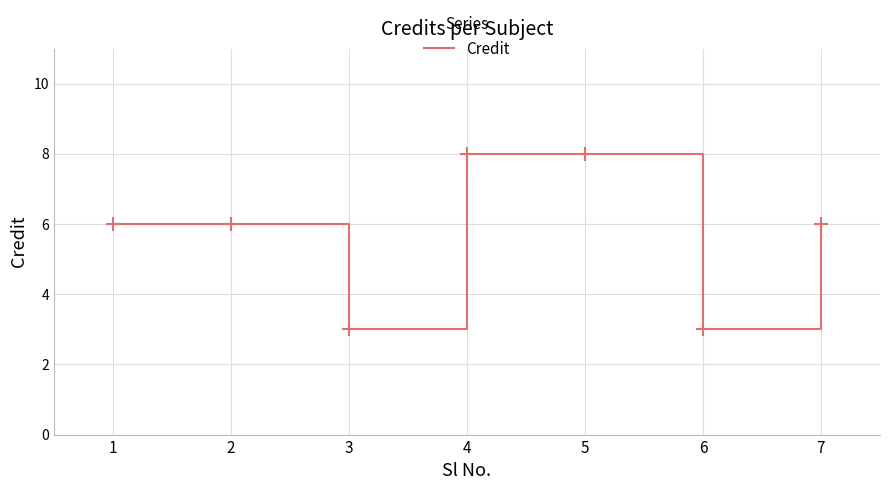

What is the ratio of the value at 6 to the value at 3?

1.0